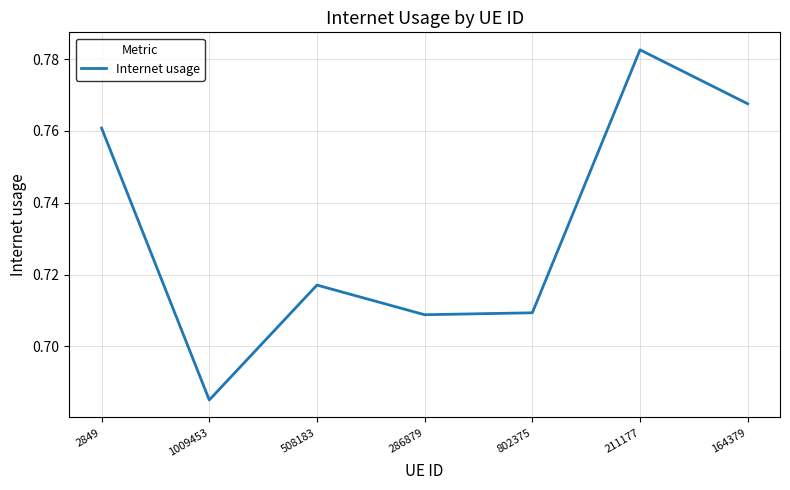

Which label corresponds to the largest value in the chart?

211177